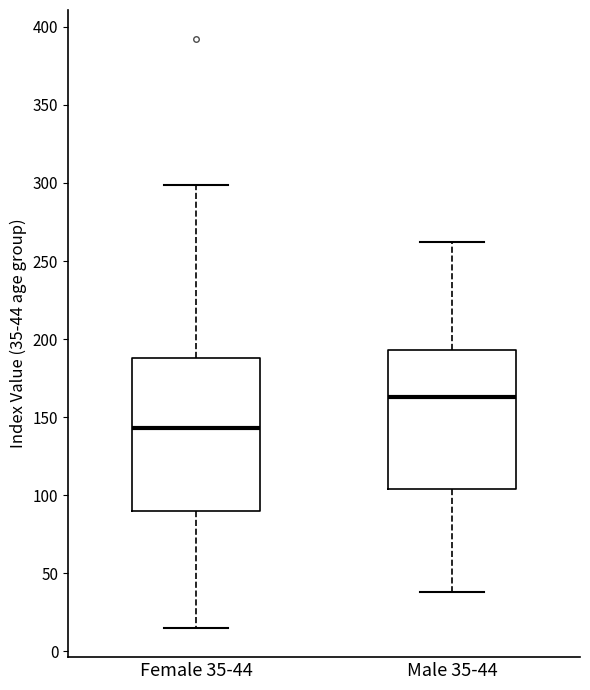

Where does the upper whisker of the box for Male 35-44 end on the y-axis? The values are not printed on the chart, so give them approximately, as read against the axis.

260